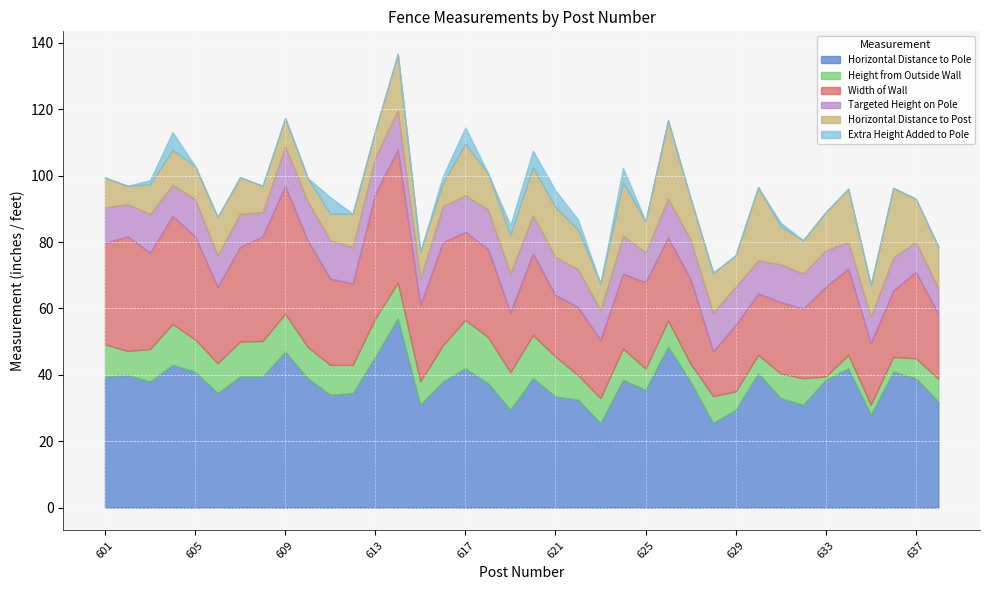

At which label is h_dist_post closest to 14?

620